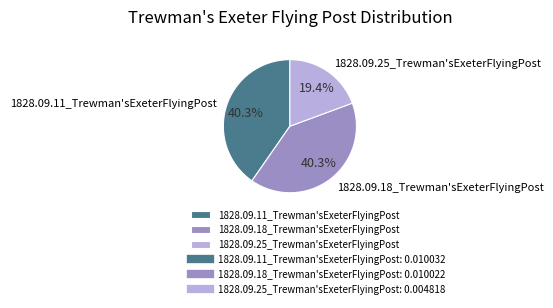

To the nearest percent, what portion does 1828.09.11_Trewman'sExeterFlyingPost represent?

40%